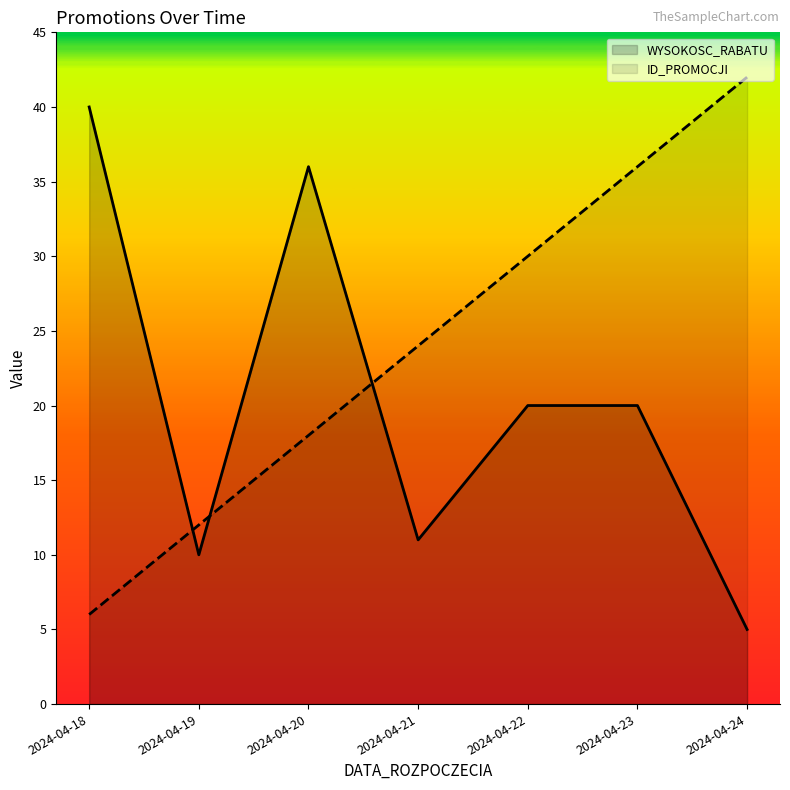

What is the average value of the ID_PROMOCJI series?

24